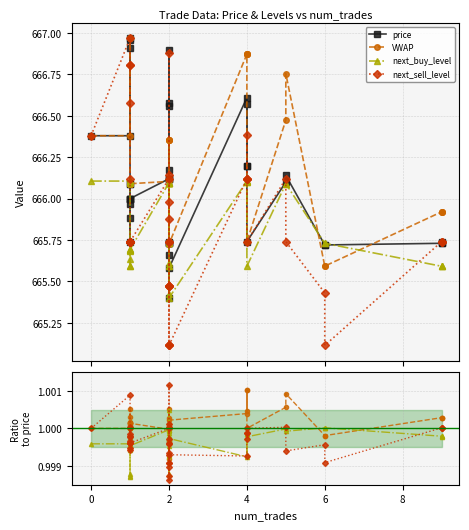

True or false: price and next_sell_level intersect in this chart.

False